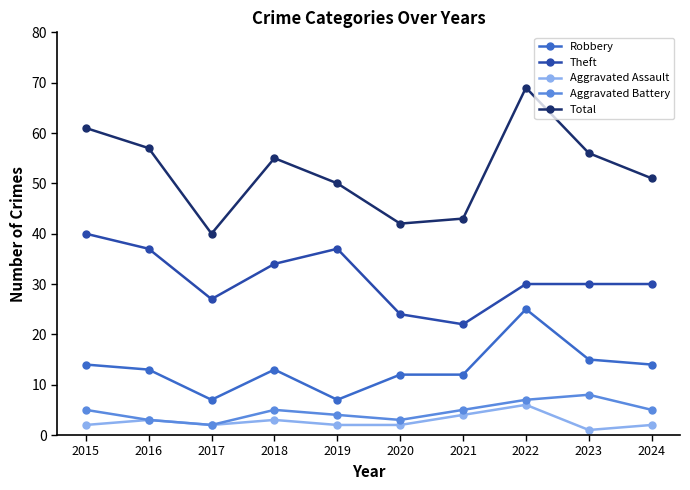

True or false: Aggravated Battery has a value of 7 at 2022.

True